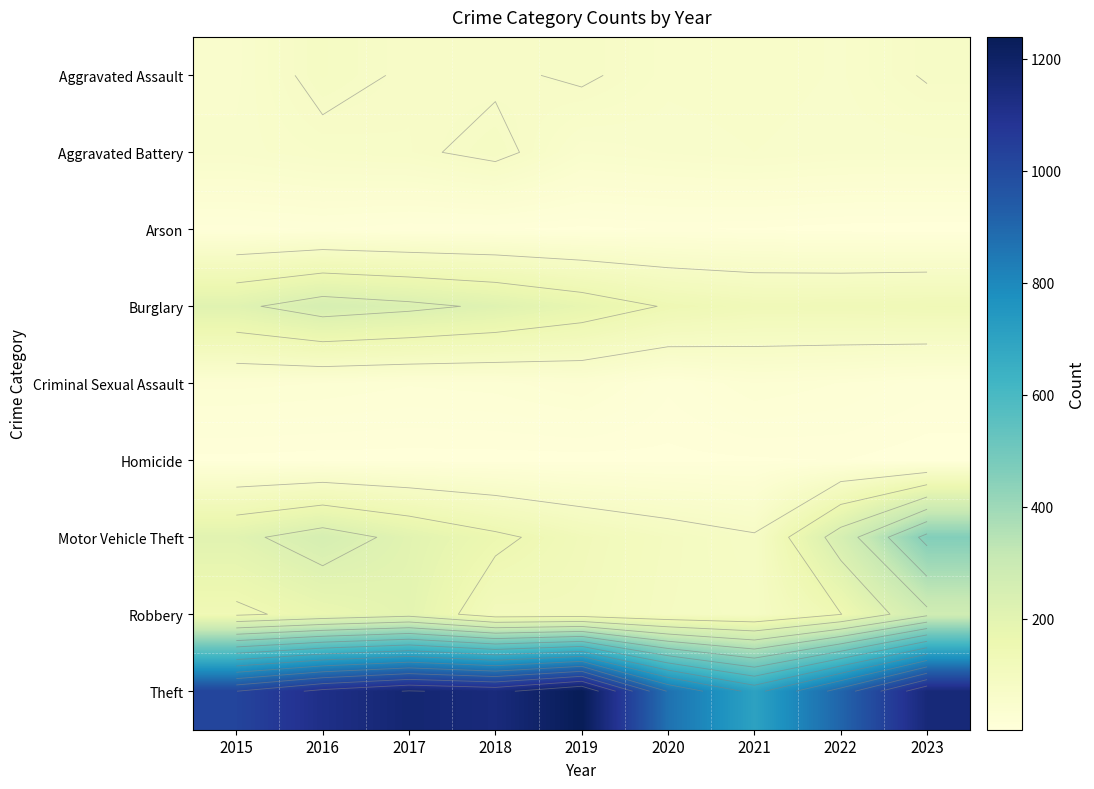

What is the difference between the Burglary values at 2018 and 2021?

83